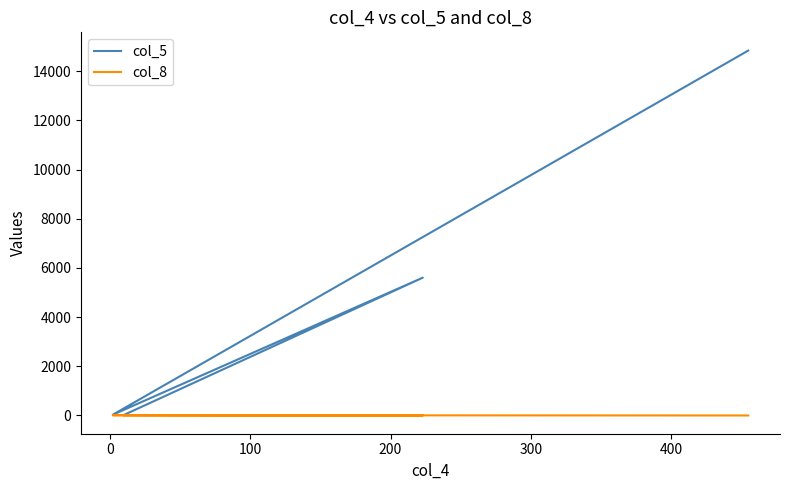

What is the sum of all col_8 values?

21